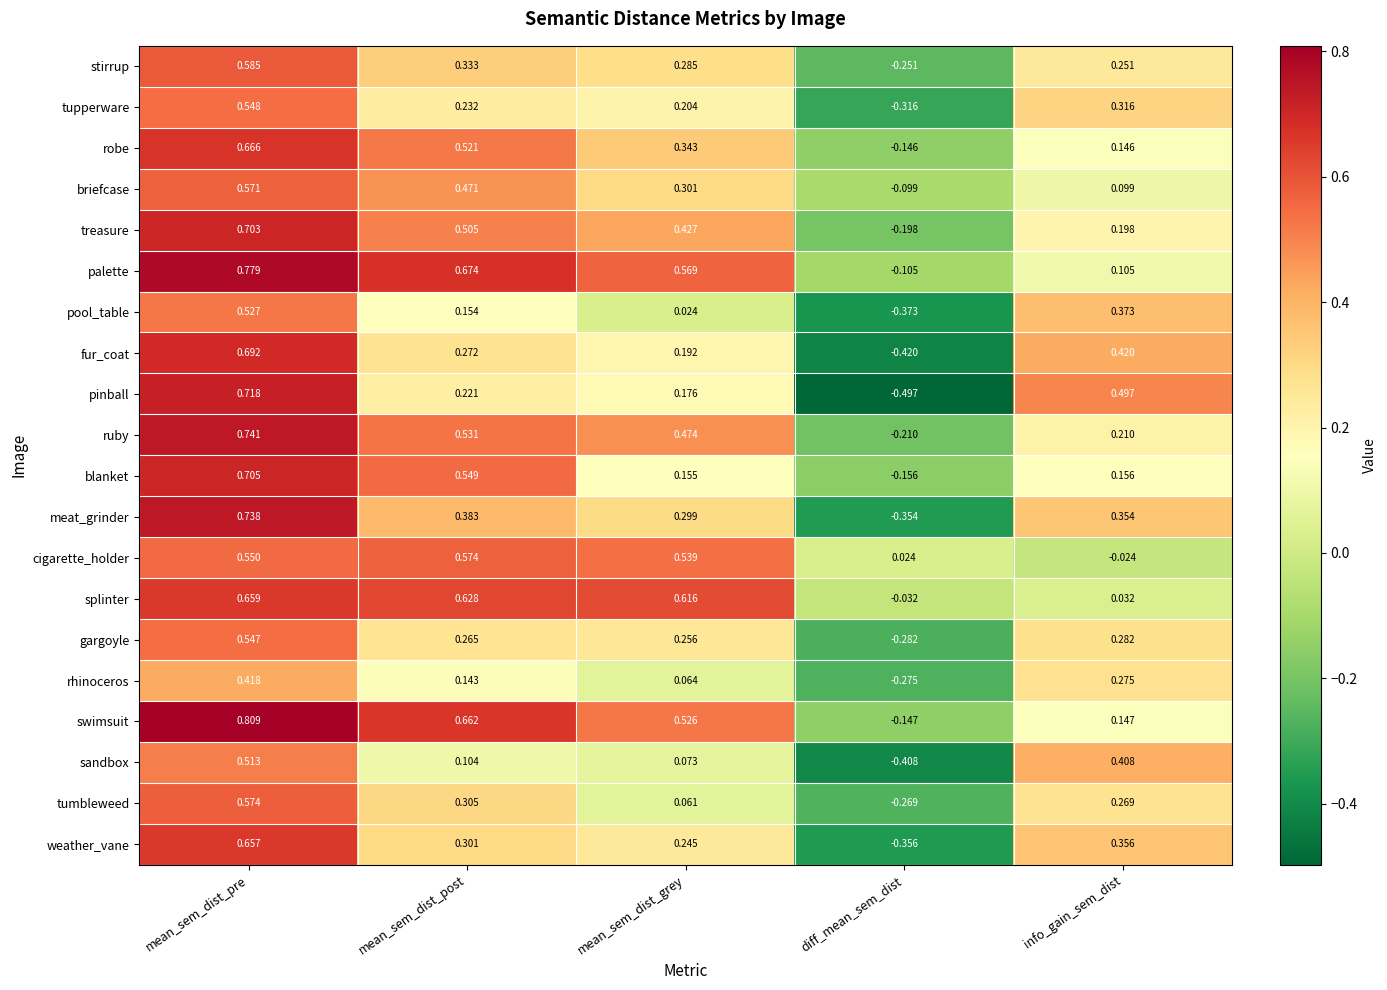

Is the value of treasure at mean_sem_dist_grey greater than the value of blanket at diff_mean_sem_dist?

Yes